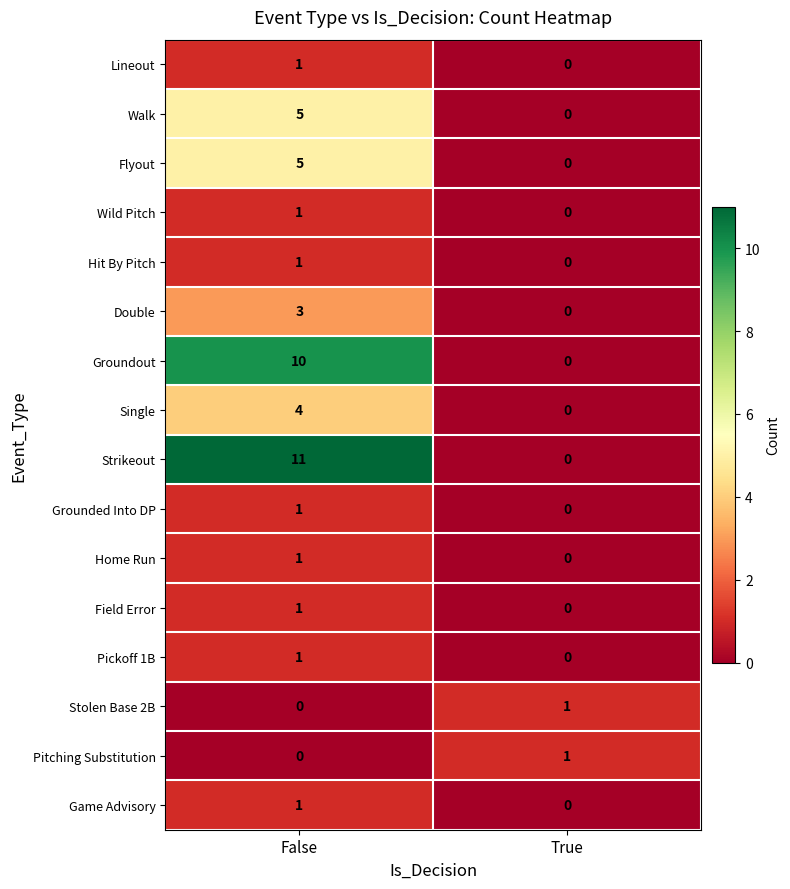

Is it true that Wild Pitch equals -1 at True?

False